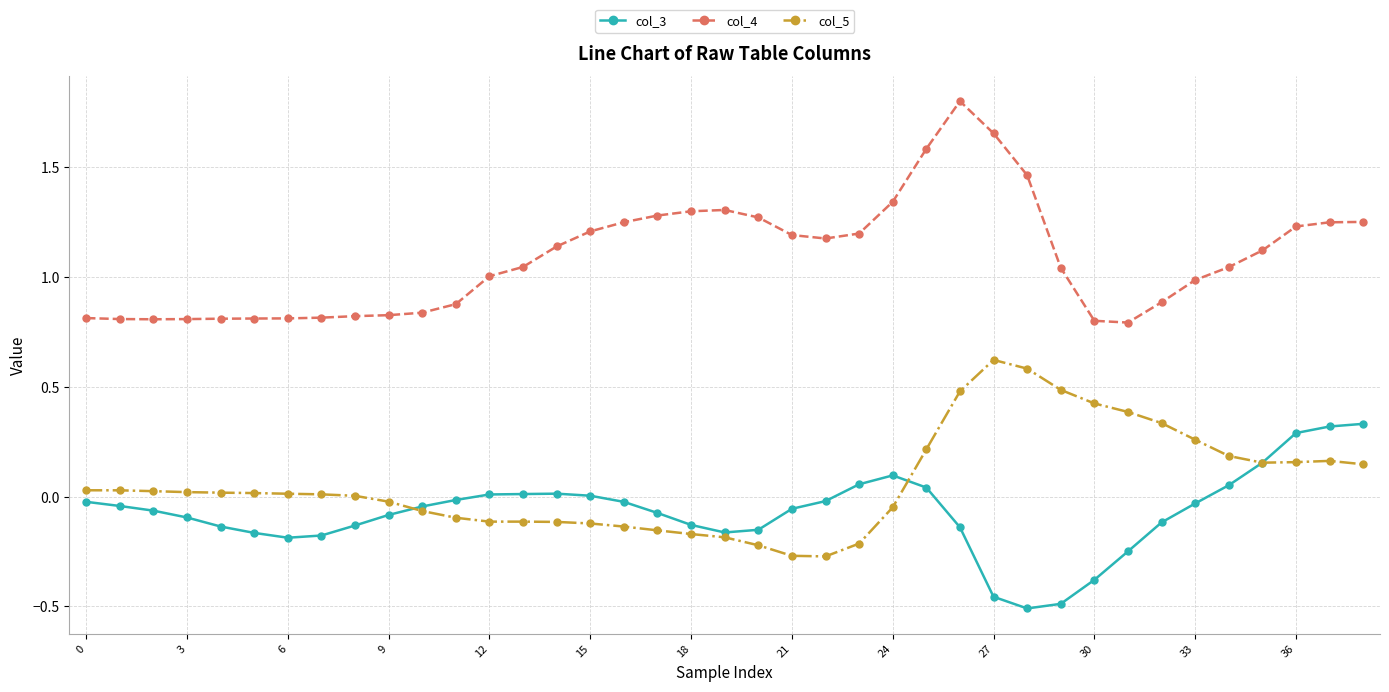

How many times do col_5 and col_3 cross each other?

3